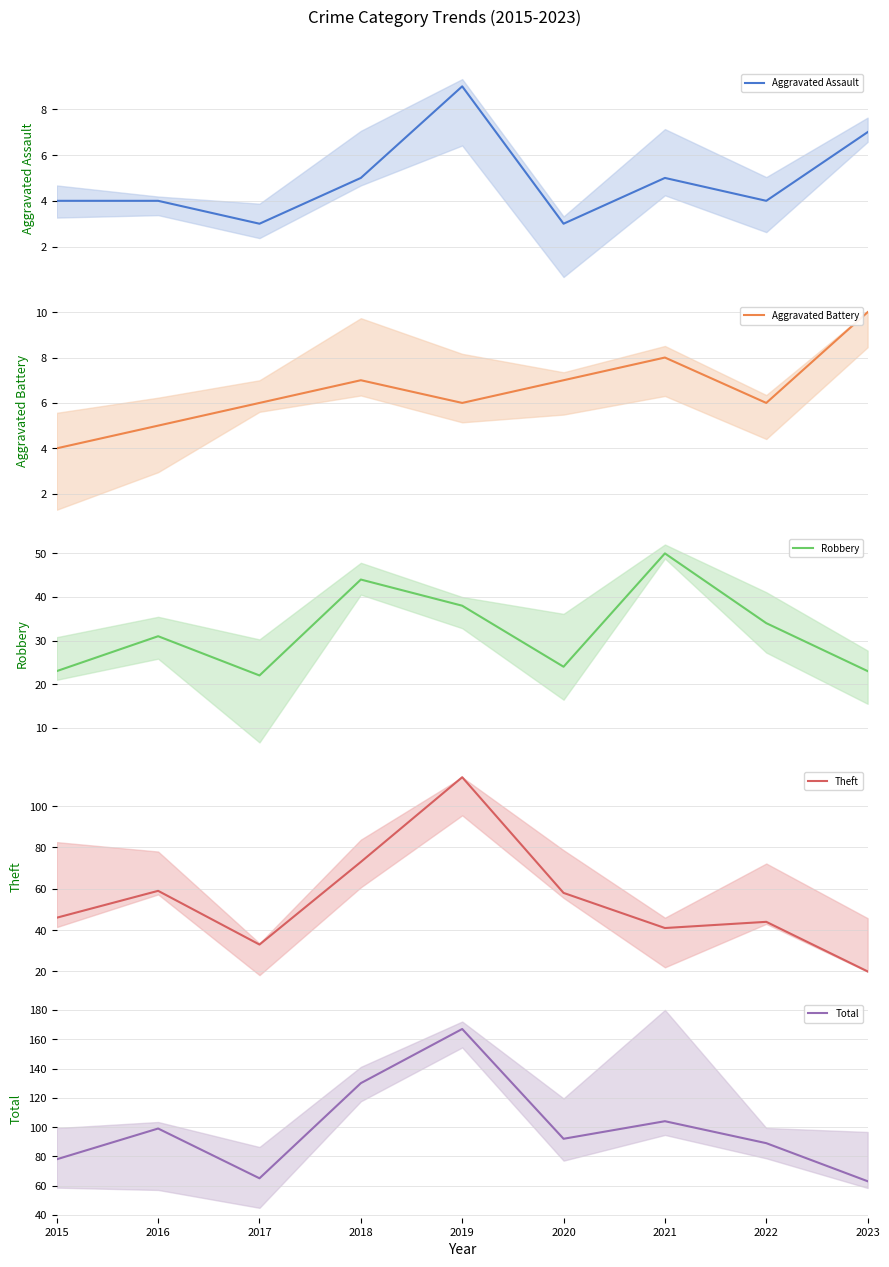

How many interior local peaks does the Aggravated Battery series have?

2